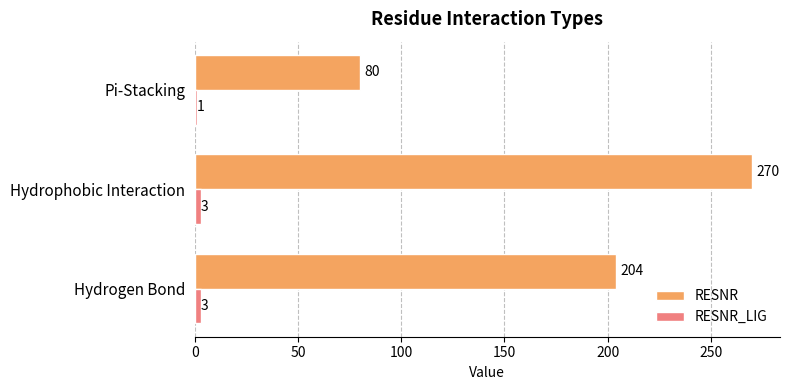

At which label is RESNR closest to 175?

Hydrogen Bond